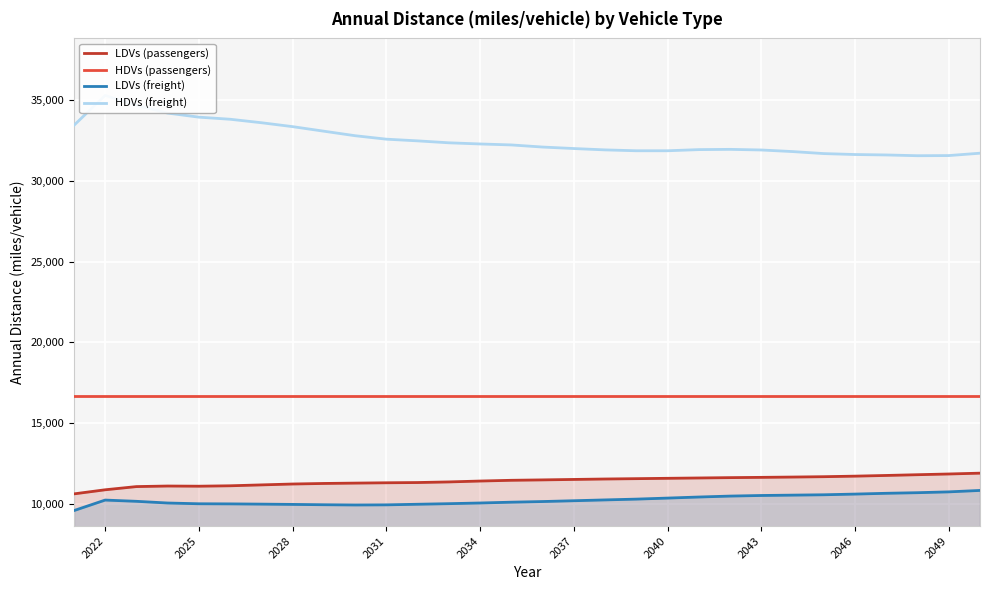

What is the lowest value of the HDVs (passengers) series?

16680